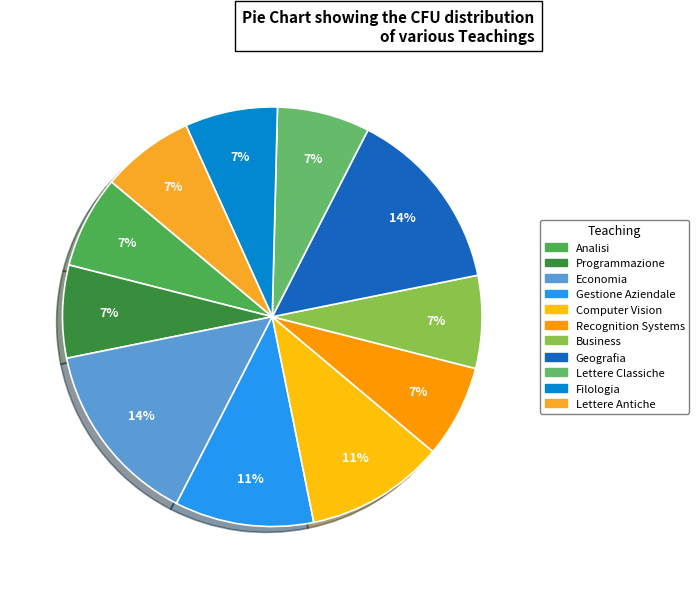

To the nearest percent, what is the combined percentage of Gestione Aziendale and Geografia?

25%